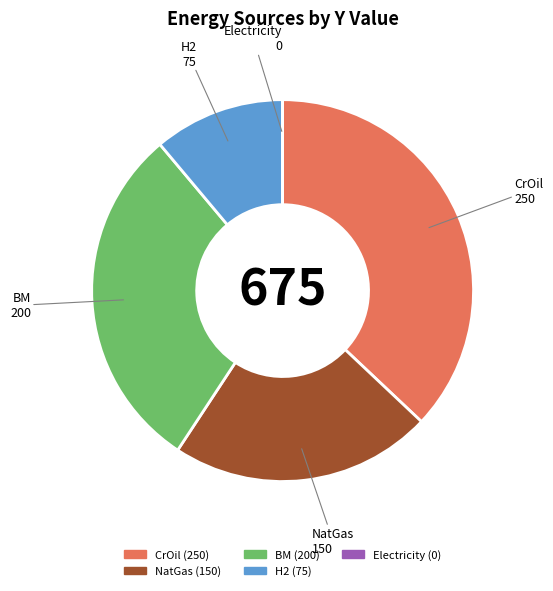

The CrOil slice represents 37% of the pie. True or false?

True